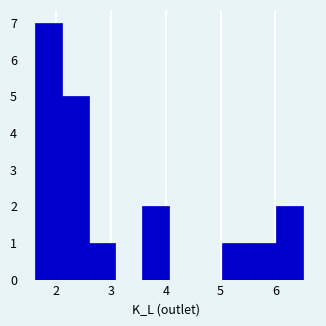

Reading left to right, list every bar in this chart as the range it spans on the x-axis followed by its height. Neither the bar edges nor the heights are printed on the chart, so give them approximately, as read against the axes.

1.6 to 2.1: 7
2.1 to 2.6: 5
2.6 to 3.1: 1
3.1 to 3.6: 0
3.6 to 4.1: 2
4.1 to 4.5: 0
4.5 to 5.0: 0
5.0 to 5.5: 1
5.5 to 6.0: 1
6.0 to 6.5: 2